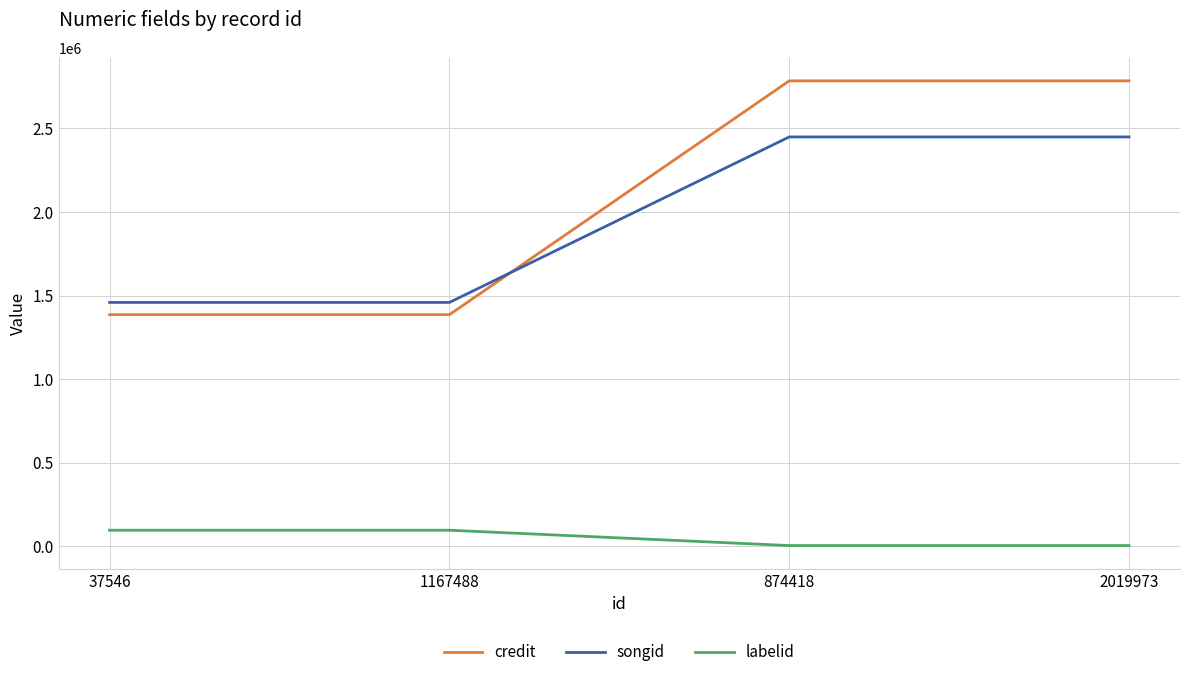

How many lines are shown in the chart?

3